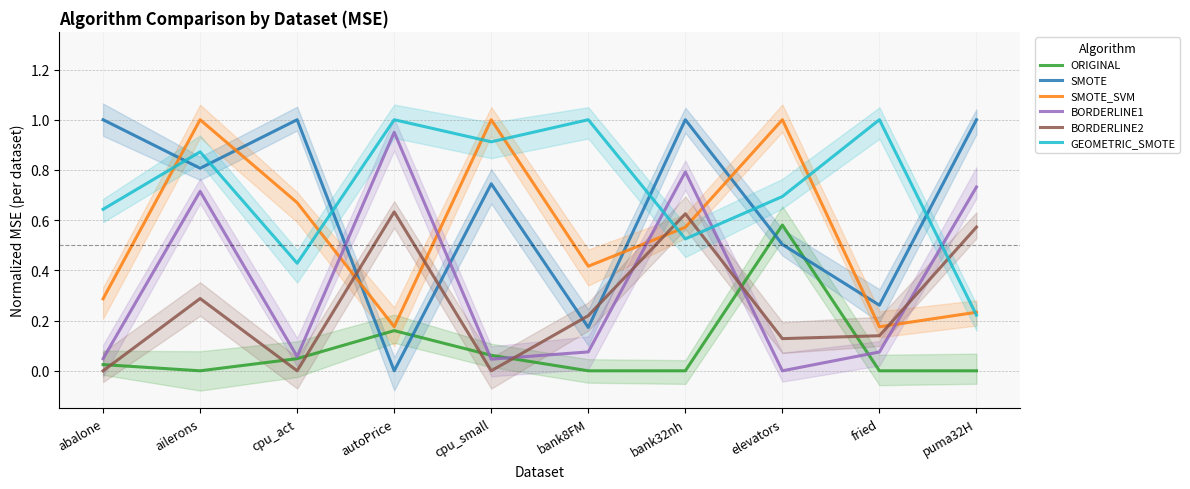

True or false: ORIGINAL and SMOTE intersect in this chart.

True